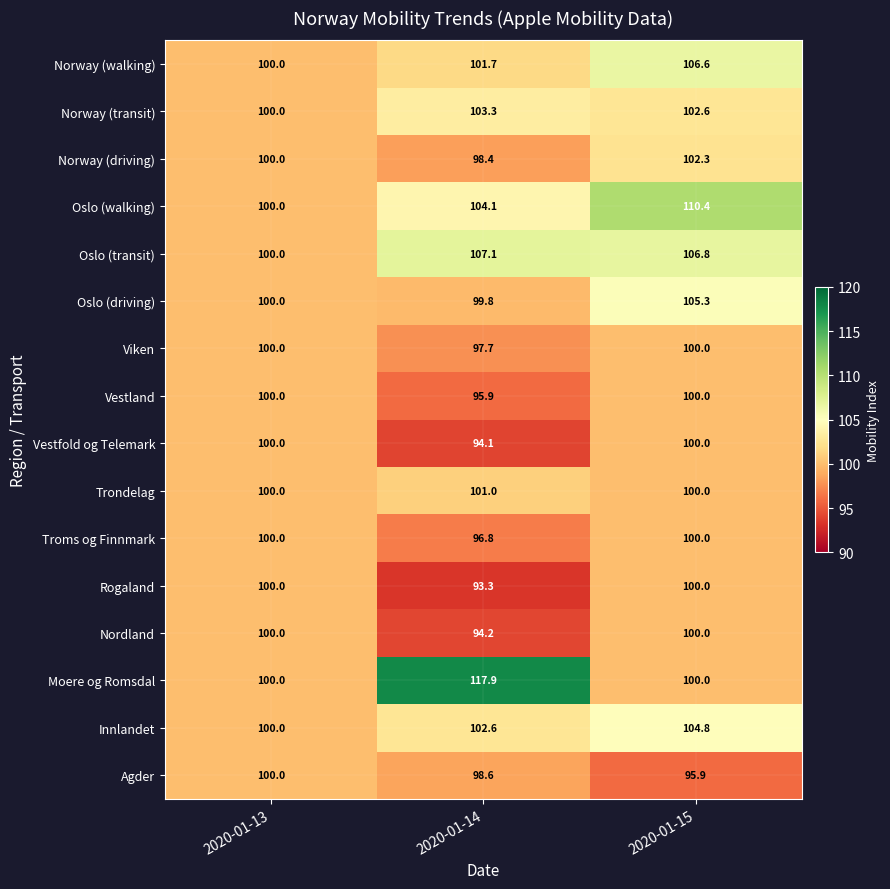

Count the Viken values in the range 97 to 100.

3